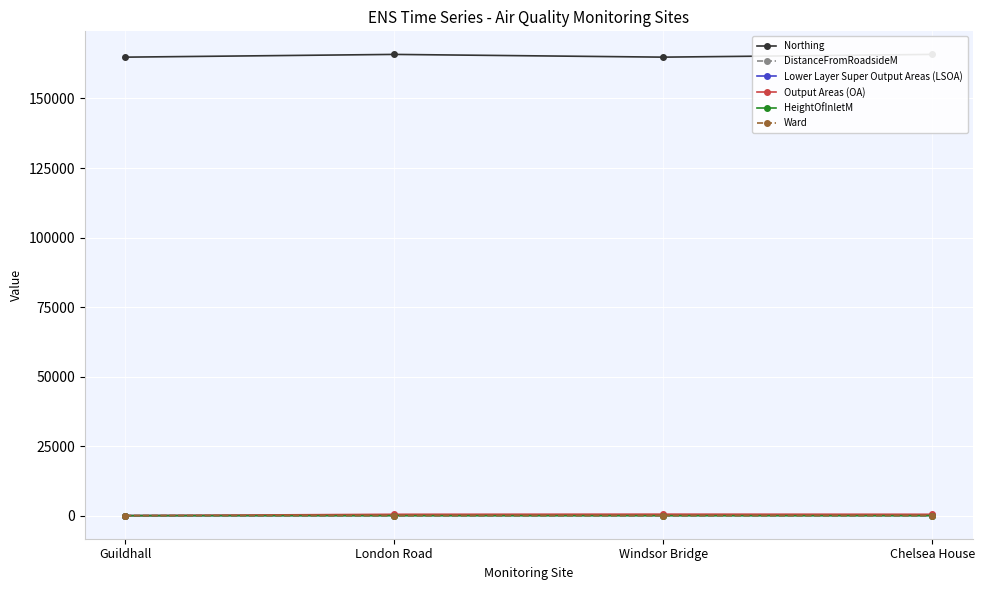

True or false: Lower Layer Super Output Areas (LSOA) and Northing cross at least once.

False